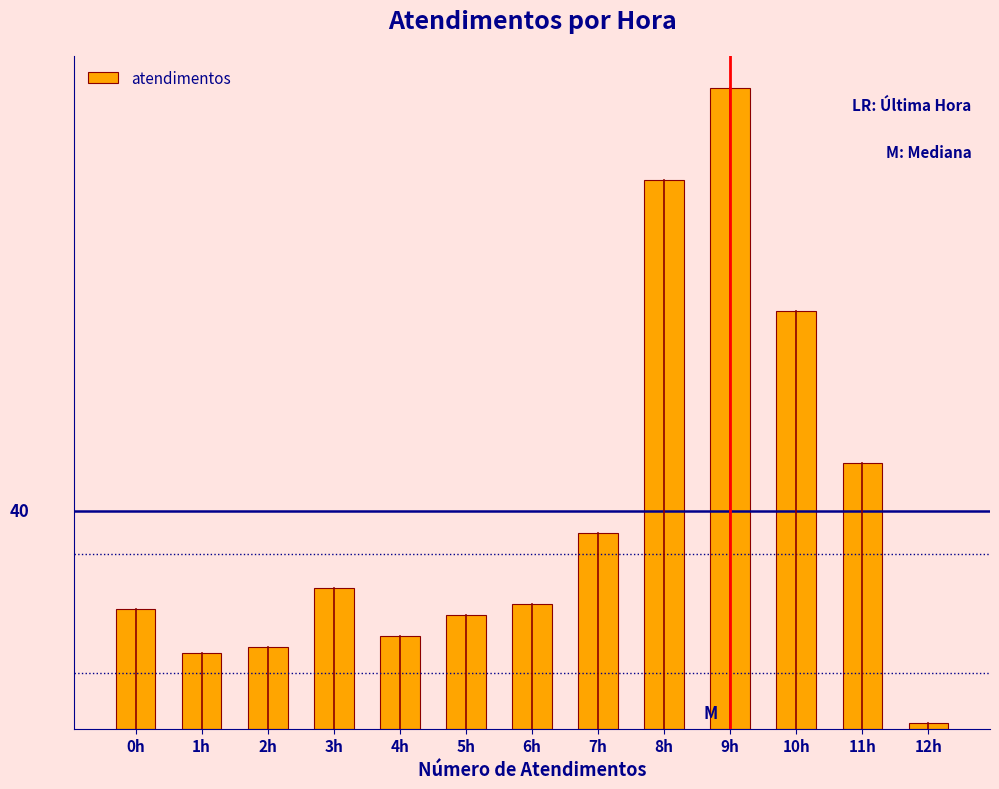

Does the chart contain any negative values?

No